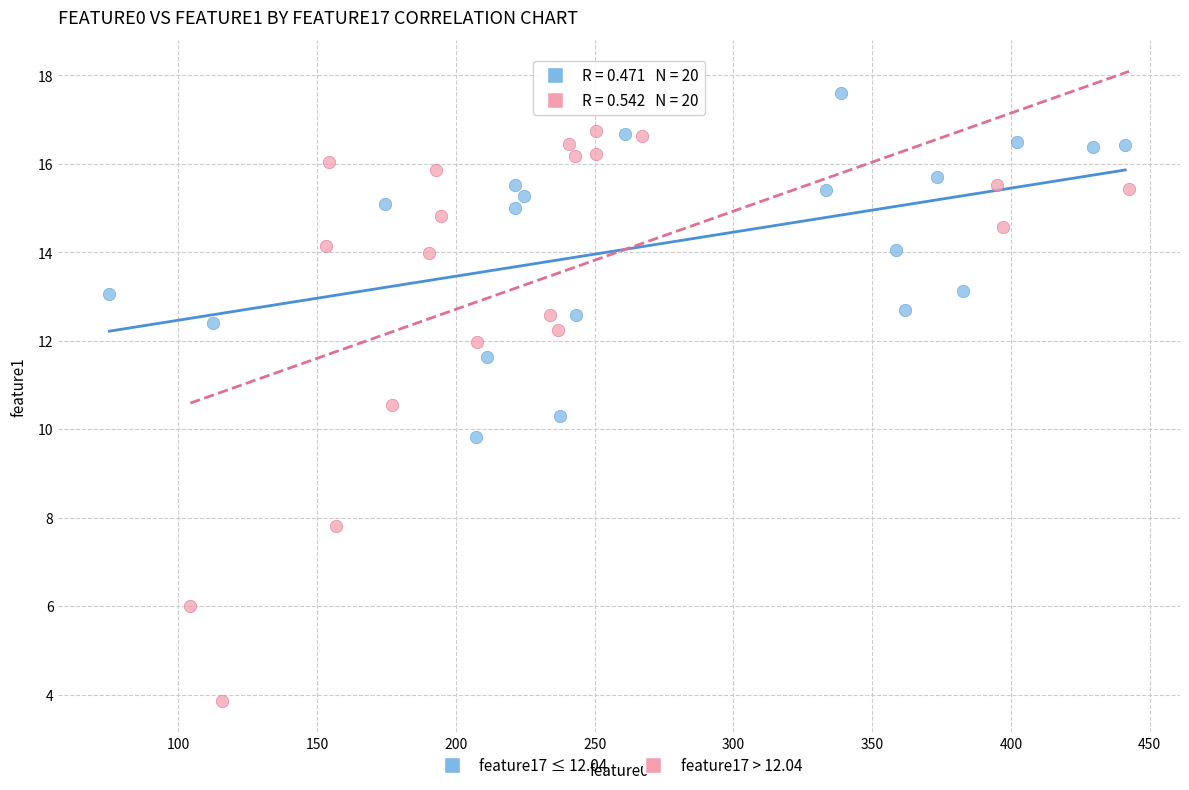

What are all the series names shown in the legend?

feature17 ≤ 12.04, feature17 > 12.04